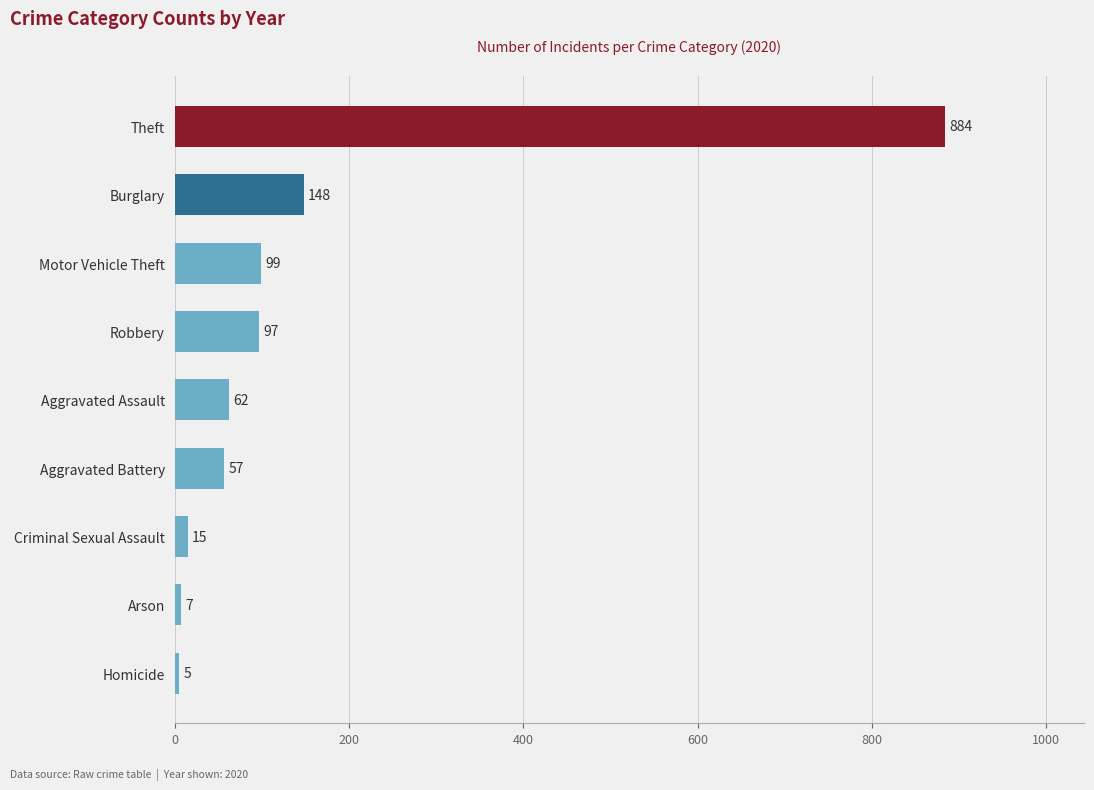

Are the bars grouped side by side (vs. stacked)?

No